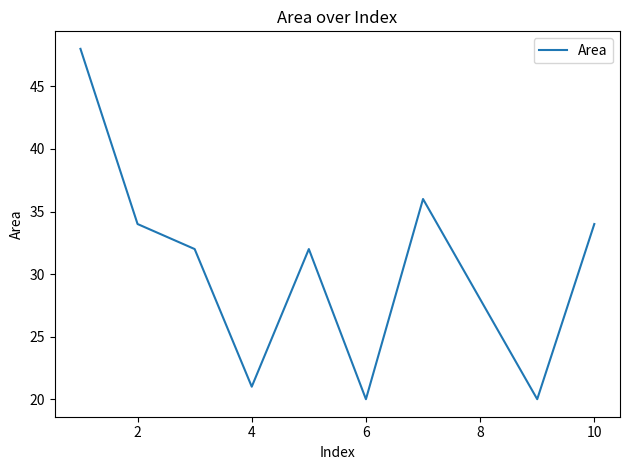

Is this an area chart (filled region under the line)?

No